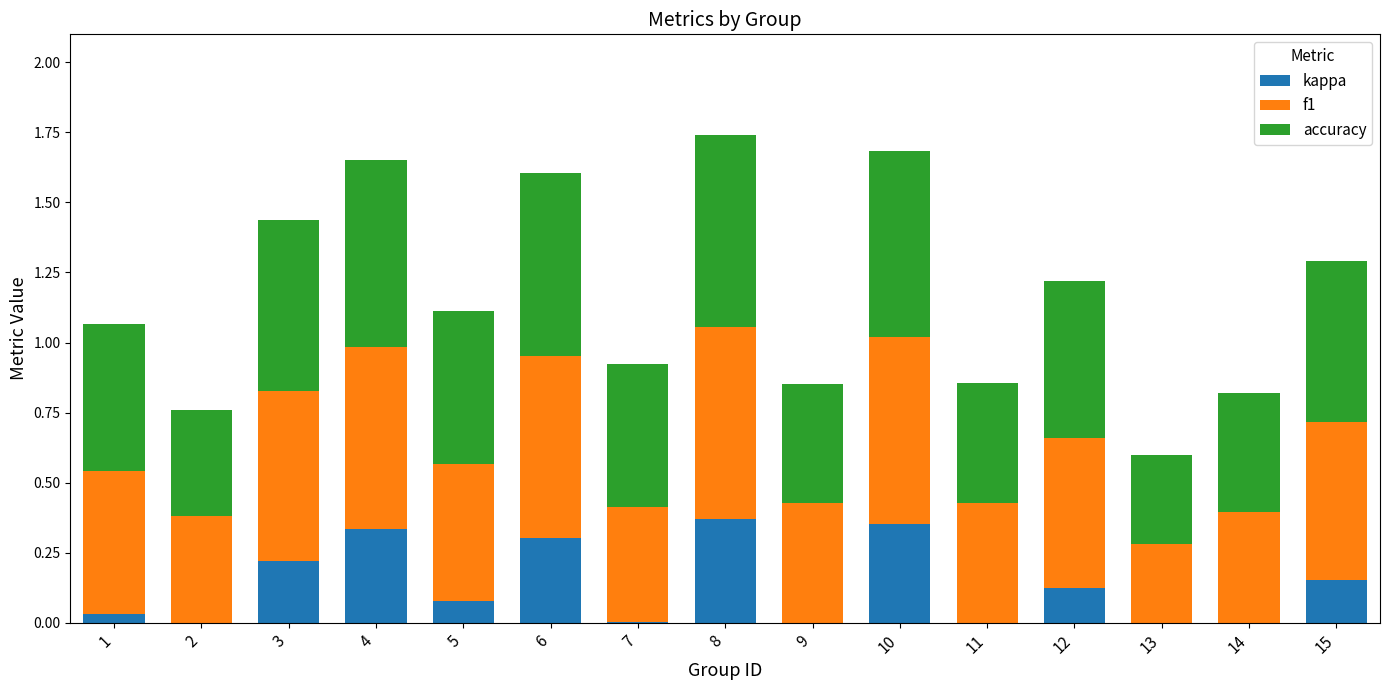

True or false: kappa has a value of -0.2 at 9.

False